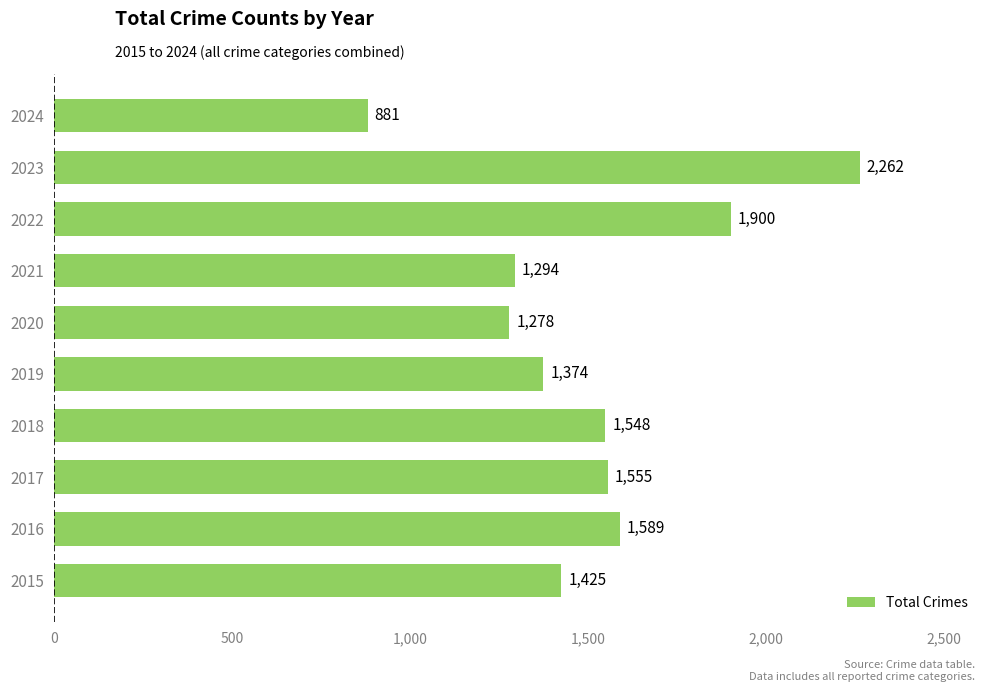

What is the sum of all values?

15106